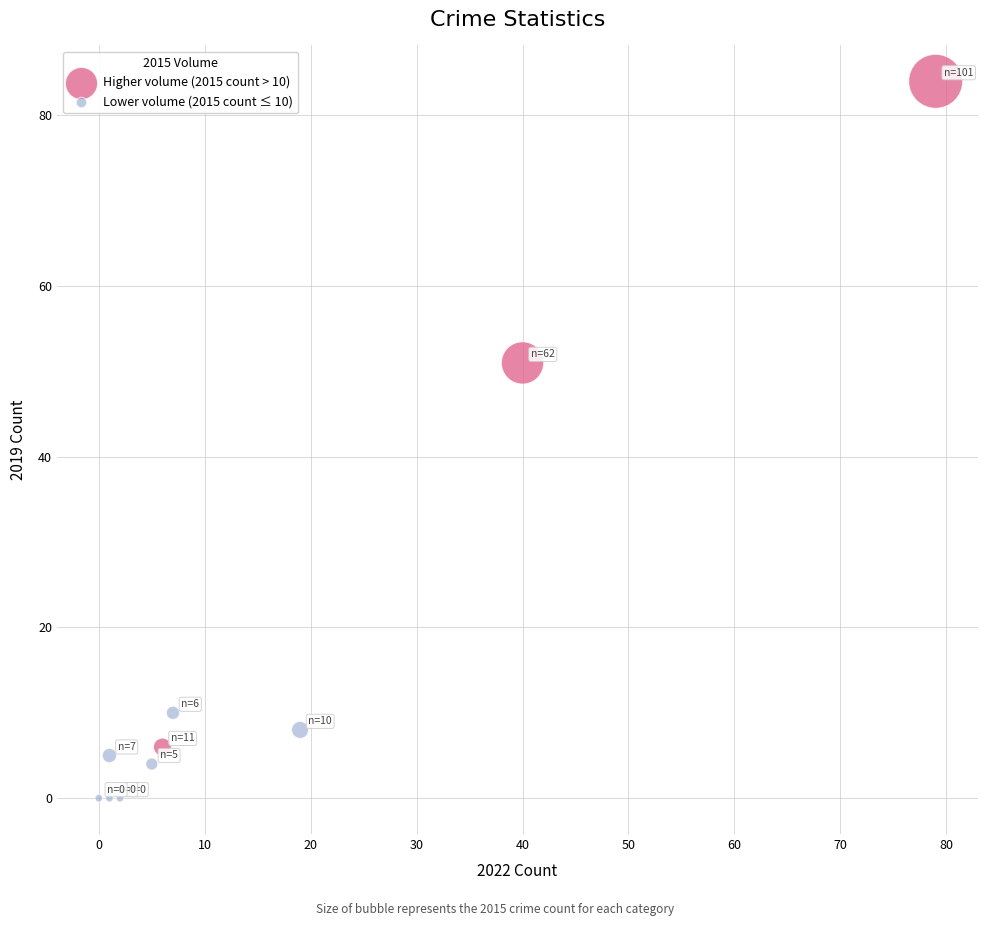

Which series contains the highest Y value?

Higher volume (2015 count > 10)